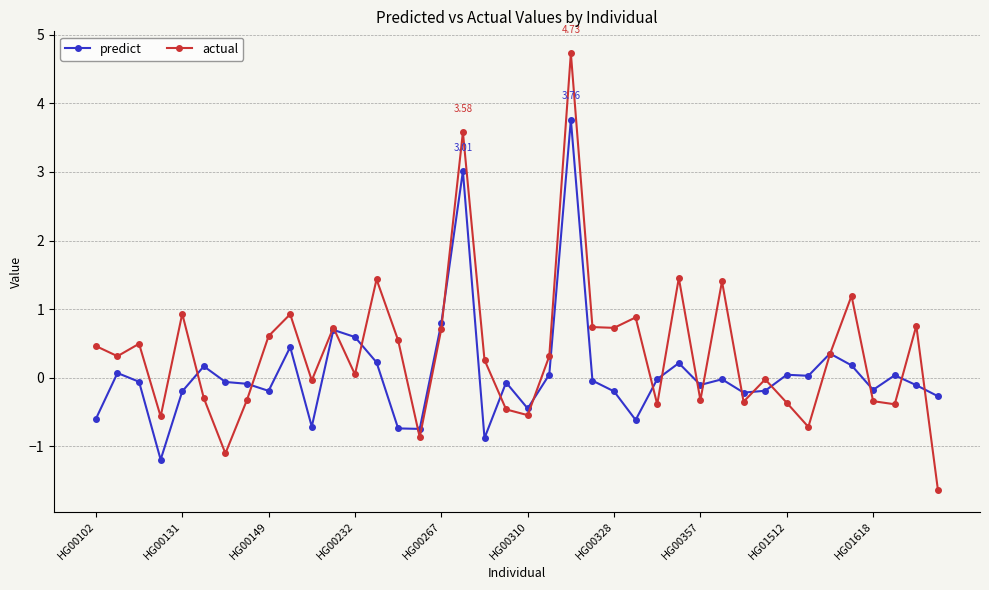

Which series has the widest spread of values?

actual